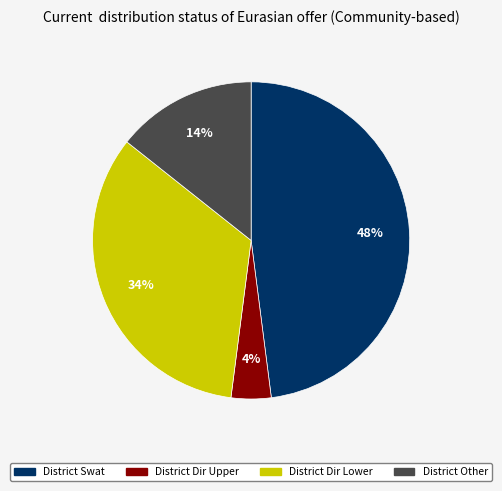

To the nearest percent, what is the average slice percentage?

25%